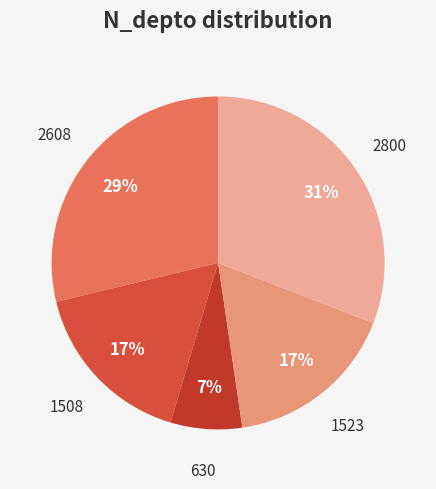

Is the sum of 2608 and 1508 greater than half?

No